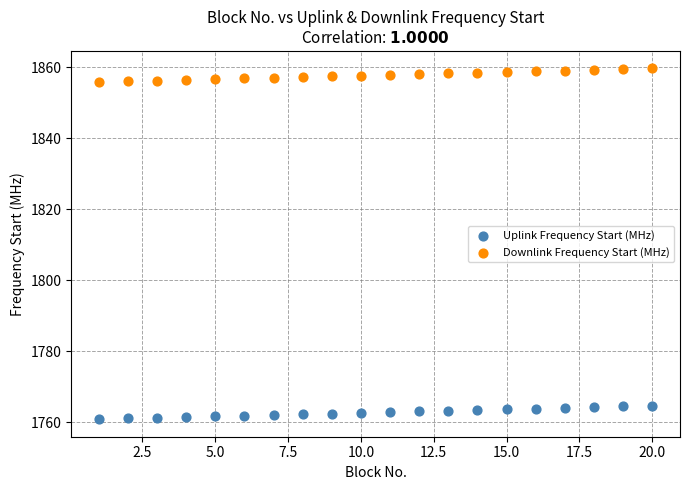

Across all data points, what is the range of X values (max minus min)?

19.0